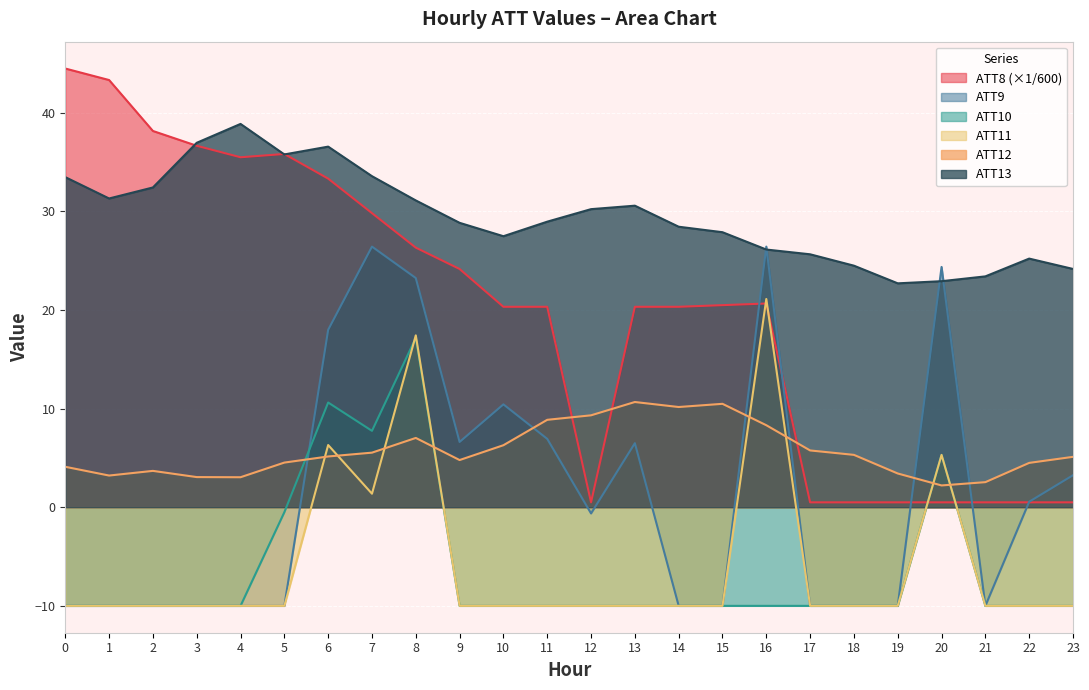

What are all the series names shown in the legend?

ATT8 (×1/600), ATT9, ATT10, ATT11, ATT12, ATT13